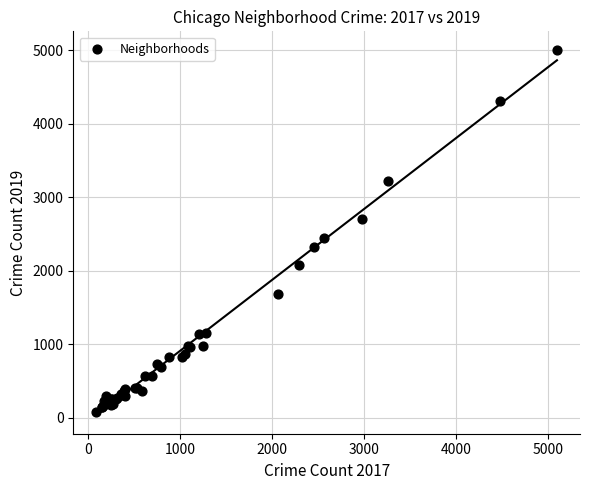

What Y value in the scatter plot is closest to 2542?

2441